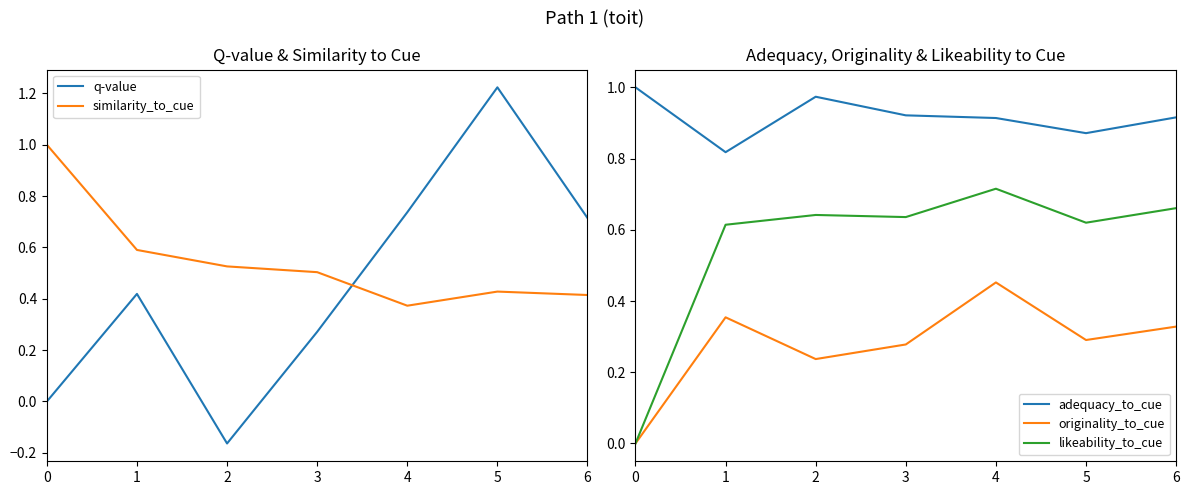

At how many categories does at least one series exceed 0?

7